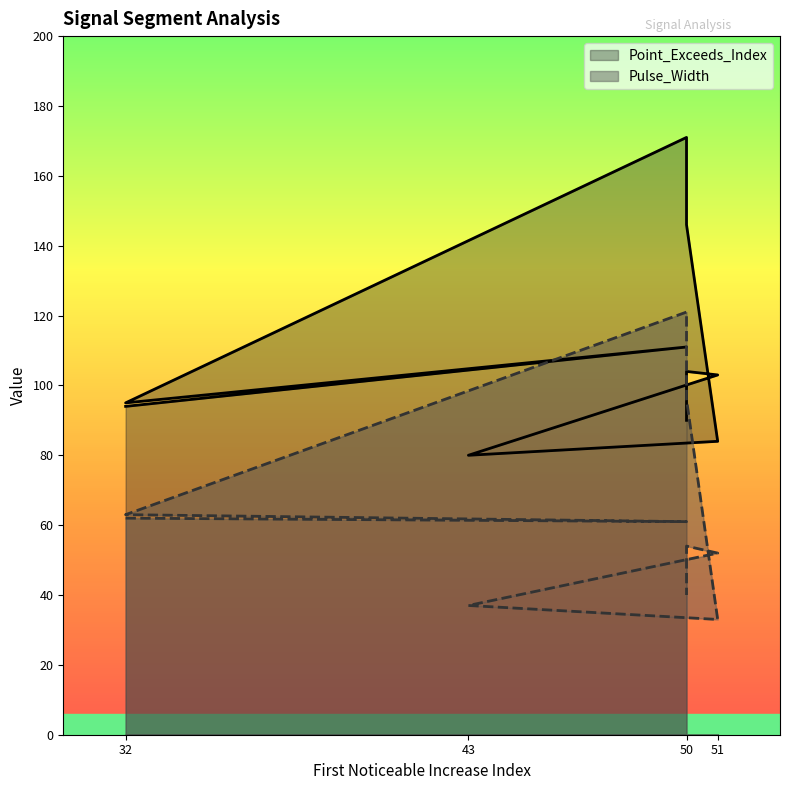

What is the sum of all Pulse_Width values?

619